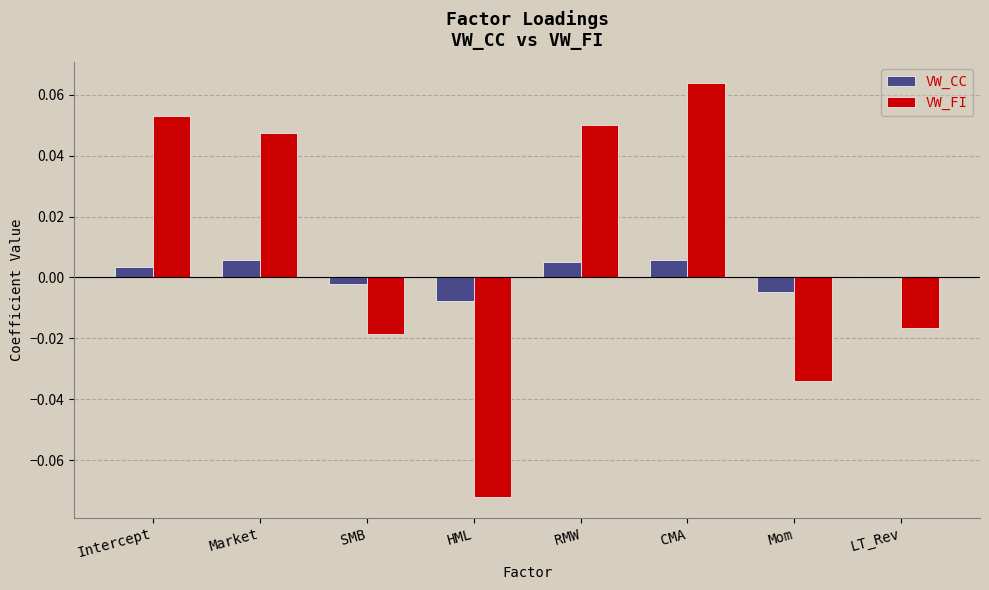

Is the value of VW_CC at Intercept greater than the value of VW_FI at CMA?

No